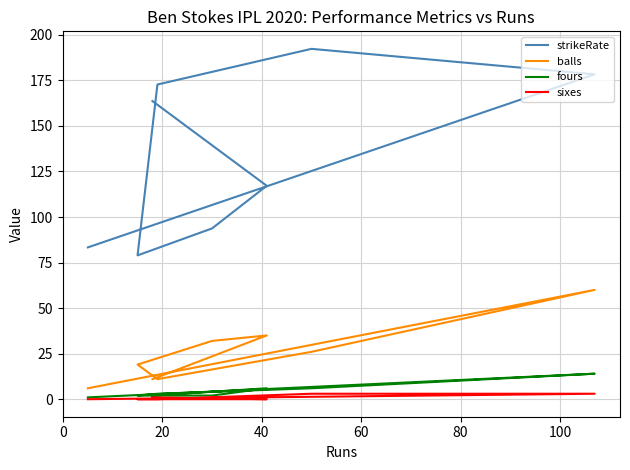

Is it true that sixes equals 3.9 at 20?

False